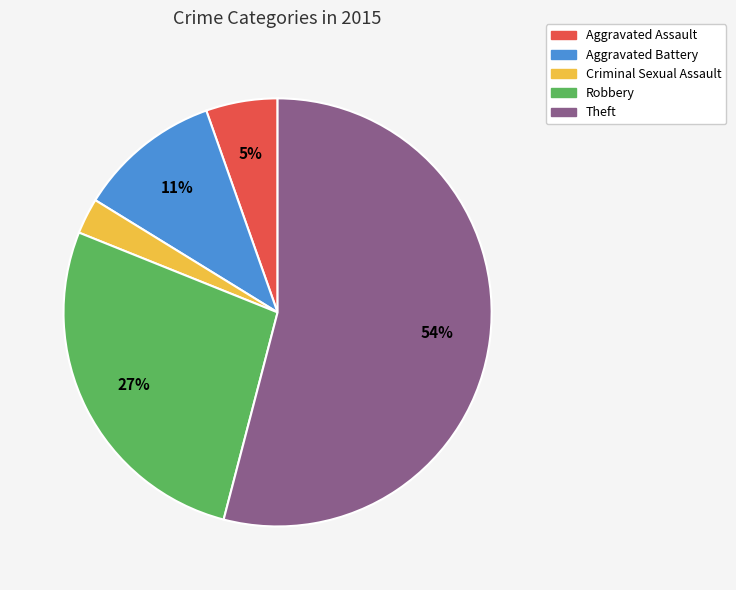

True or false: Aggravated Battery accounts for 4% of the total.

False